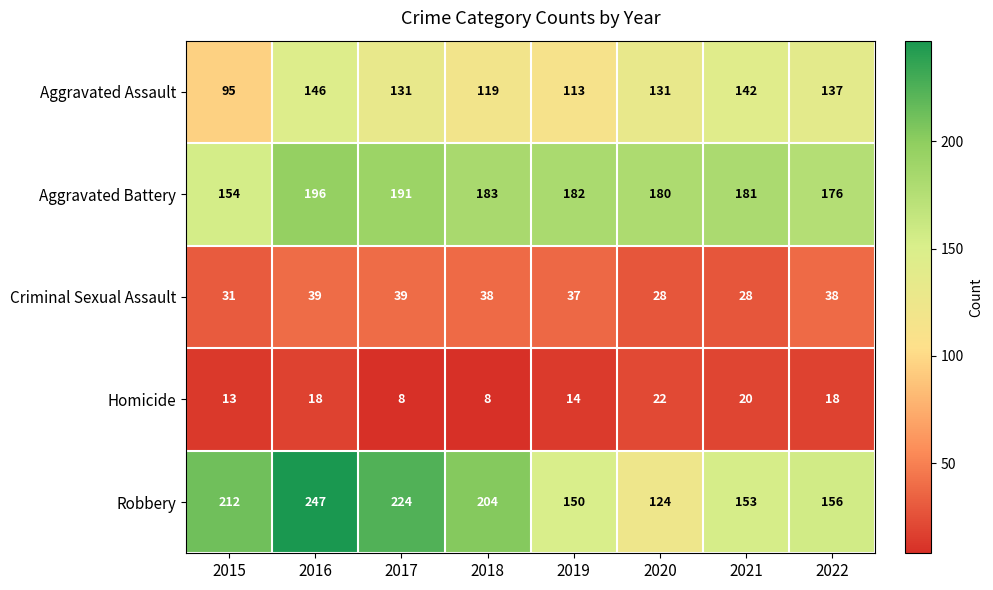

What is the sum of the Aggravated Assault values at 2022 and 2016?

283